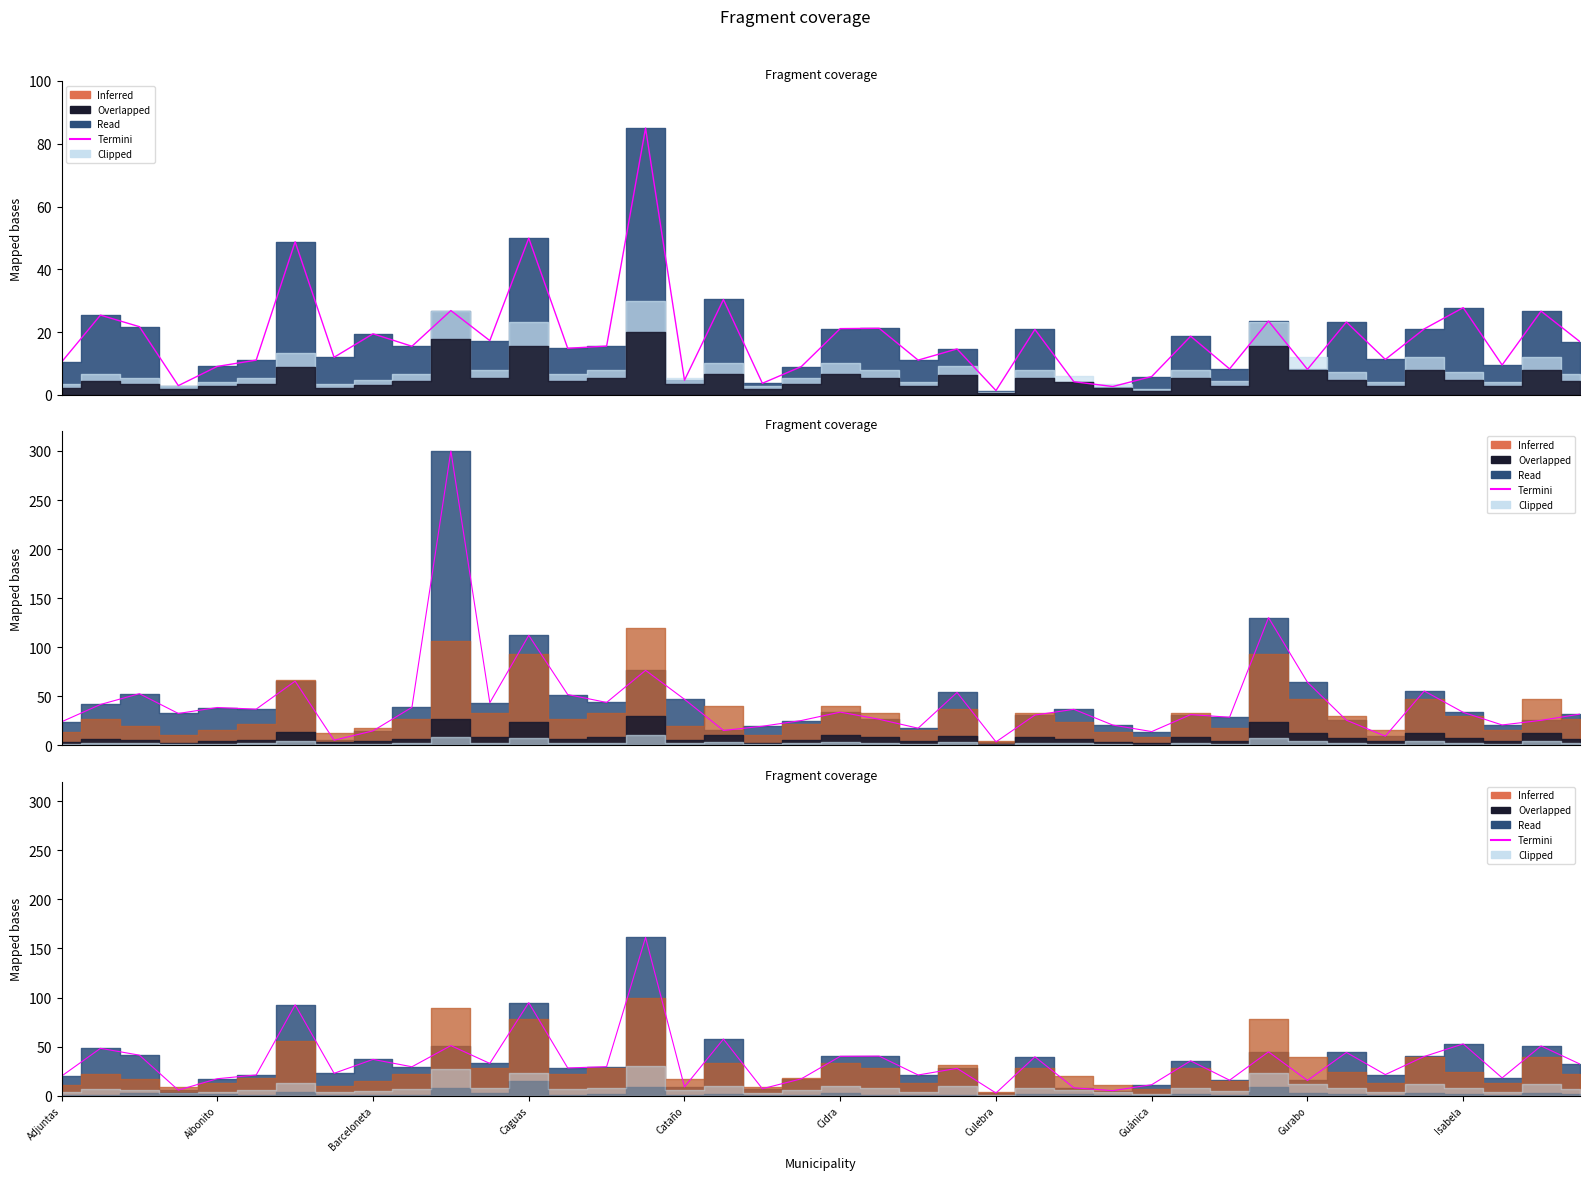

What position from the left is 33?

34